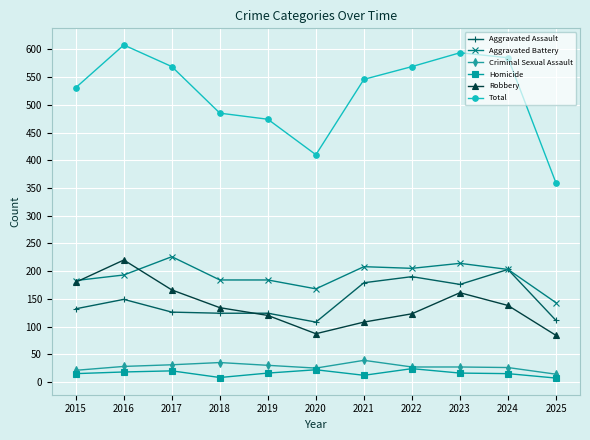

At which label does Total reach its minimum?

2025